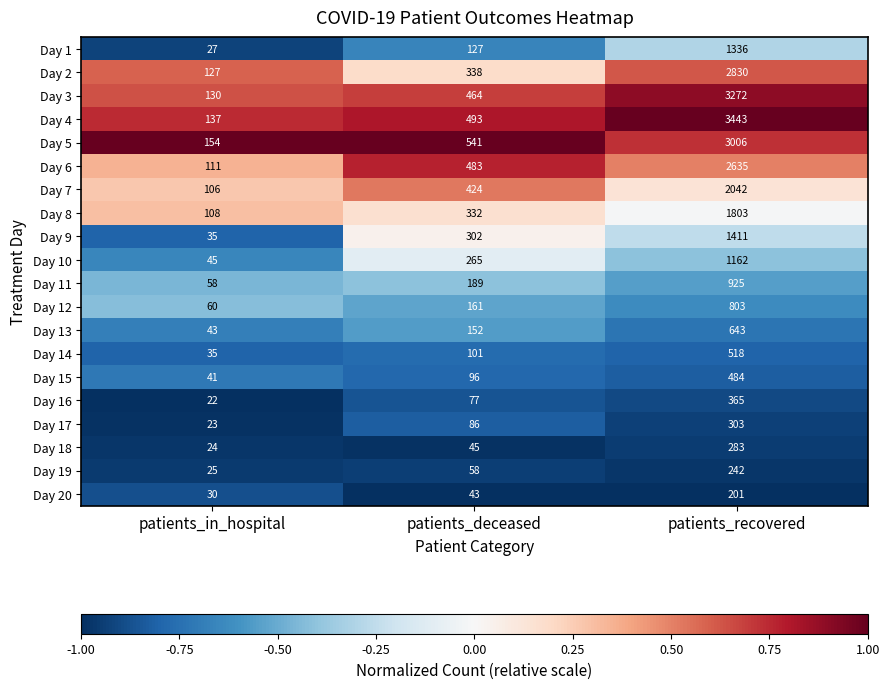

True or false: Day 20 has a value of 68 at patients_recovered.

False